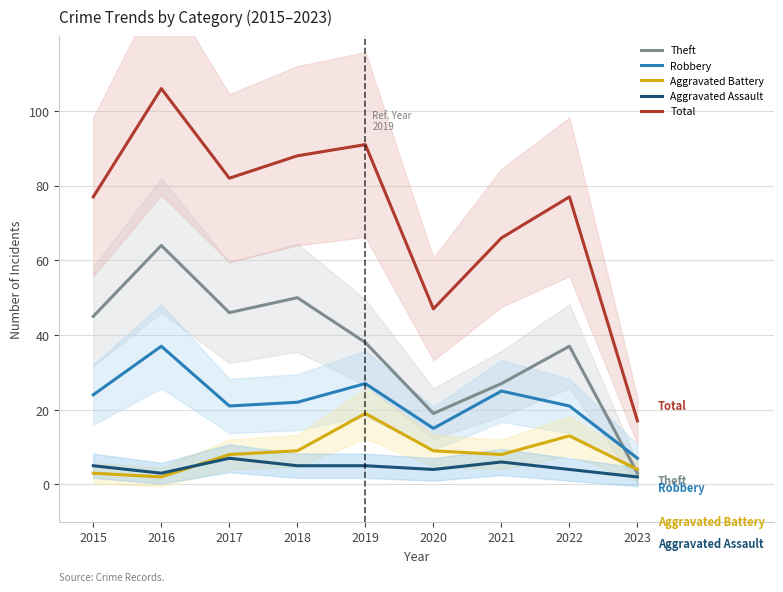

True or false: Theft has a value of 27 at 2021.

True